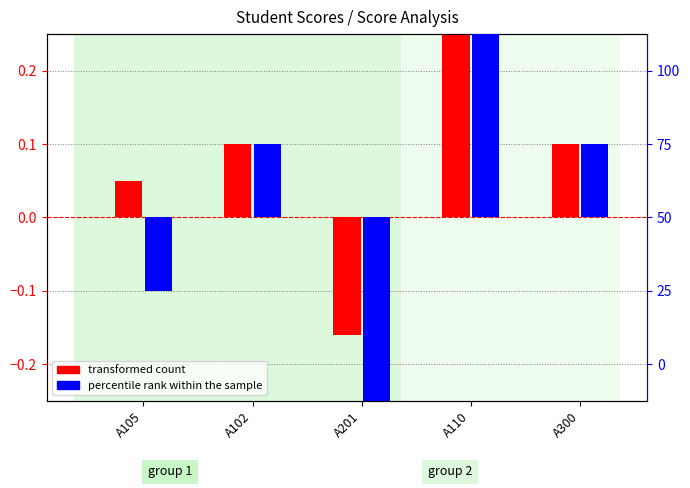

What is the difference between the transformed count values at A300 and A110?

0.2